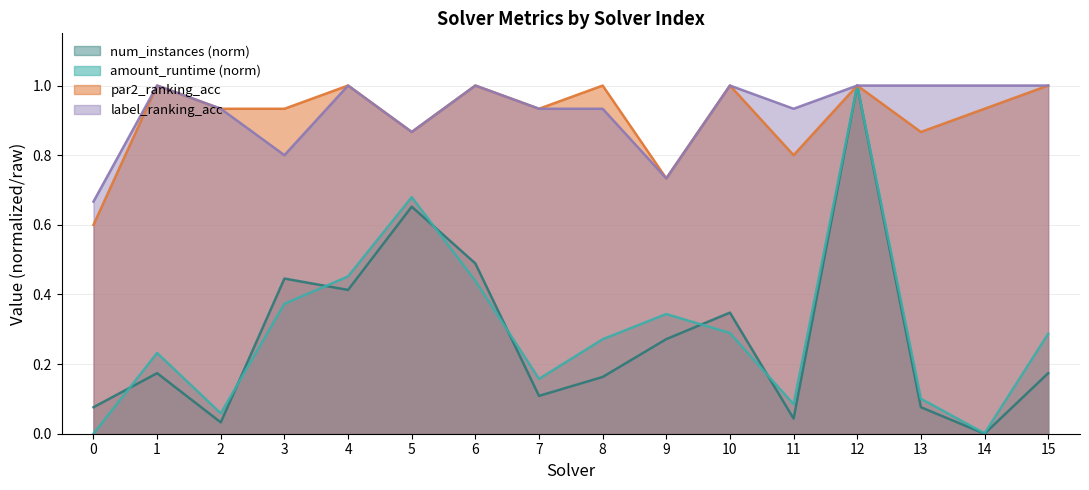

What is the sum of the par2_ranking_acc values at 3 and 4?

1.9